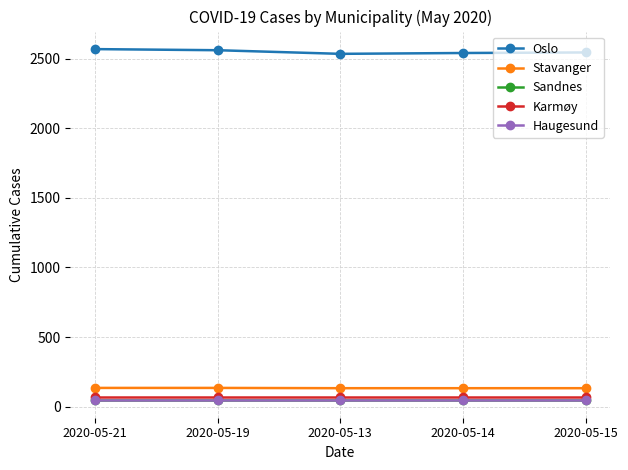

What is the minimum value shown in the chart?

47